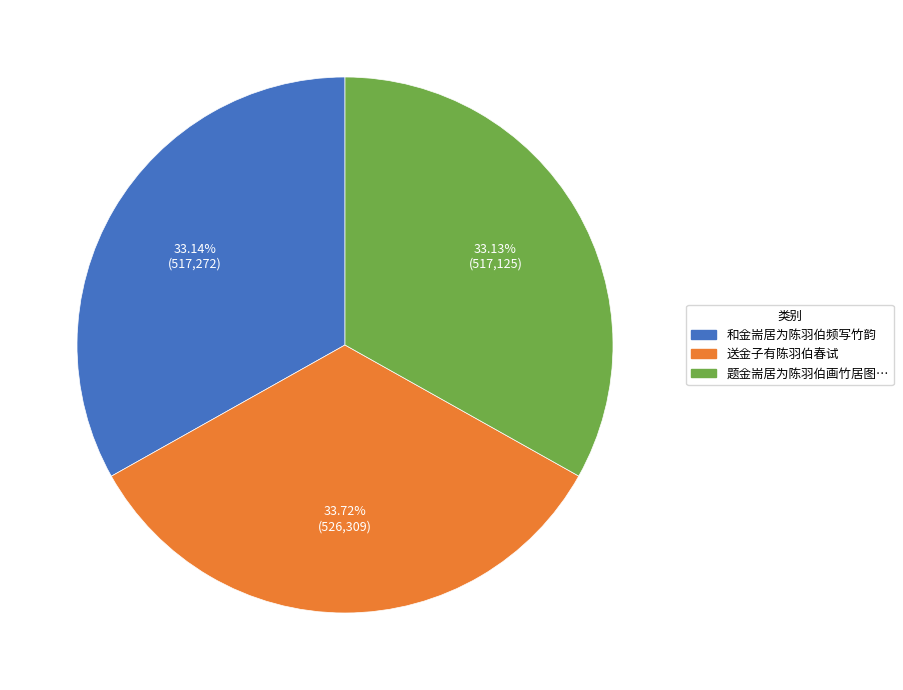

Is there any slice that represents more than half of the pie?

No